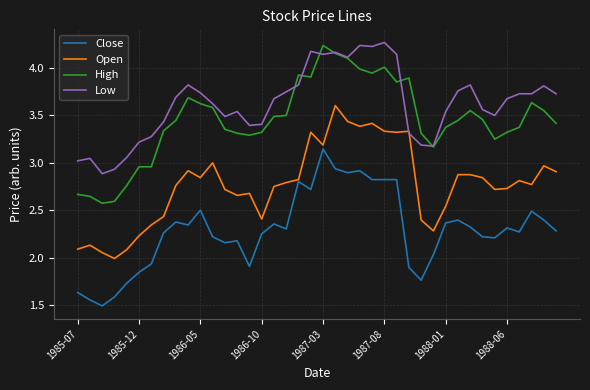

True or false: Close and Low intersect in this chart.

False